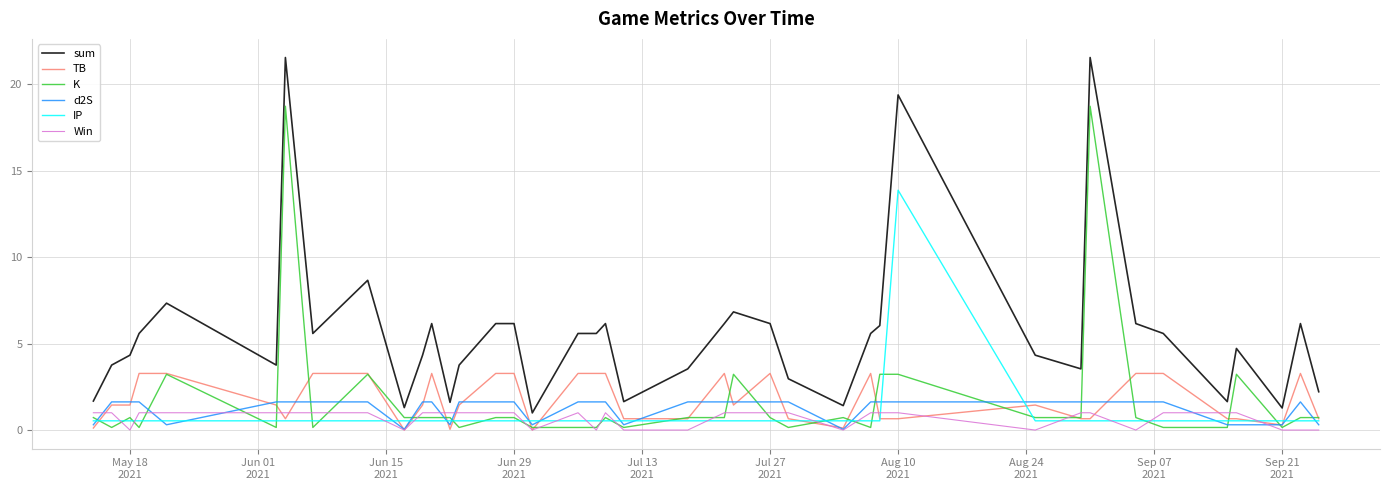

What is the maximum value for sum?

21.5